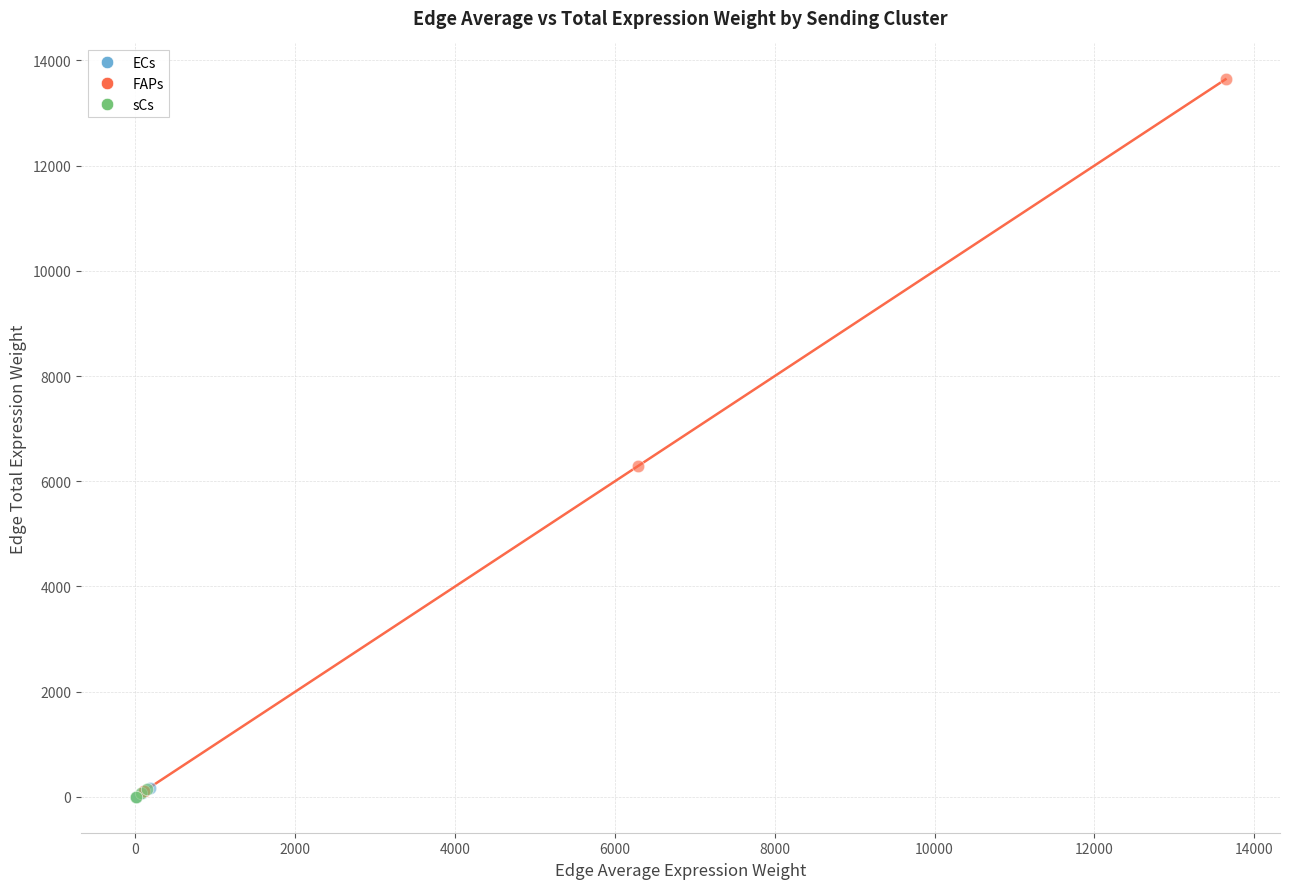

What are all the series names shown in the legend?

ECs, FAPs, sCs